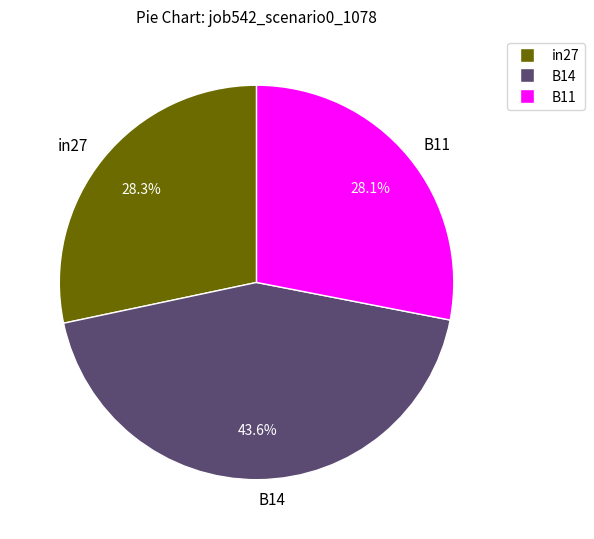

How many segments does this pie chart have?

3